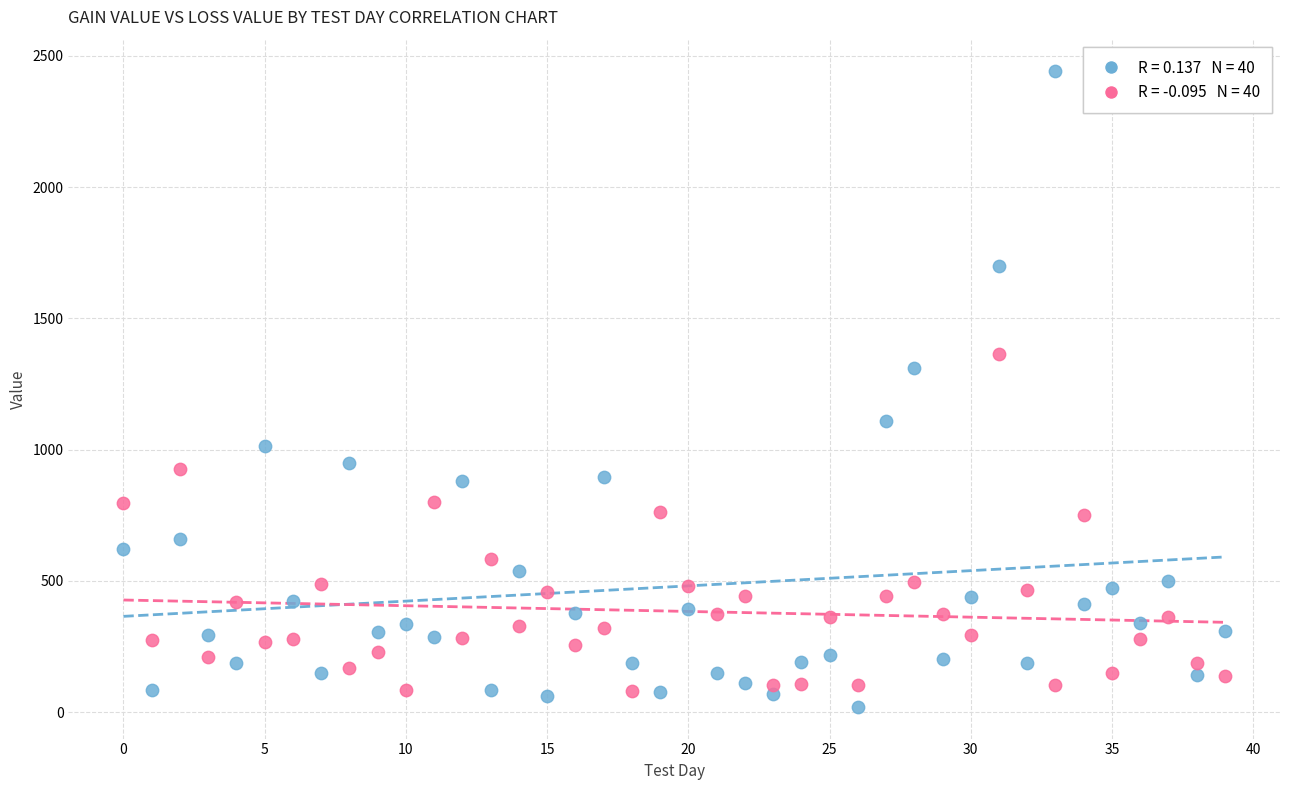

Across all series, what Y value is closest to 1230?

1311.6